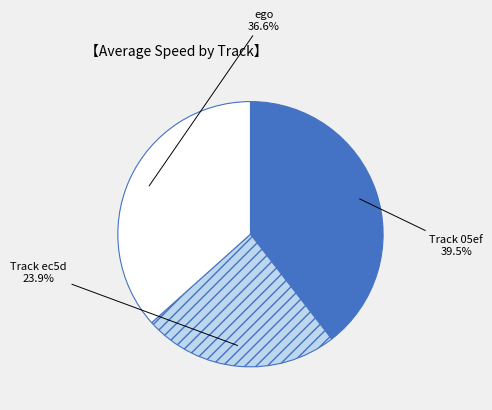

Which category has the smallest portion of the pie?

Track ec5d